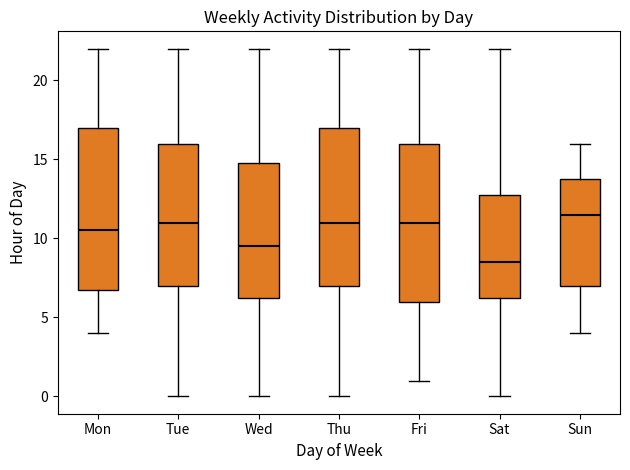

Reading left to right, transcribe this box plot: for each box, give where its median line is, the range the box spans, and where its two whiskers end, as read against the y-axis. The values are not printed on the chart, so give them approximately, as read against the axis.

Mon: median 10.5, box 7.0 to 17.0, whiskers 4.0 to 22.0
Tue: median 11.0, box 7.0 to 16.0, whiskers 0.0 to 22.0
Wed: median 9.5, box 6.5 to 15.0, whiskers 0.0 to 22.0
Thu: median 11.0, box 7.0 to 17.0, whiskers 0.0 to 22.0
Fri: median 11.0, box 6.0 to 16.0, whiskers 1.0 to 22.0
Sat: median 8.5, box 6.5 to 13.0, whiskers 0.0 to 22.0
Sun: median 11.5, box 7.0 to 14.0, whiskers 4.0 to 16.0